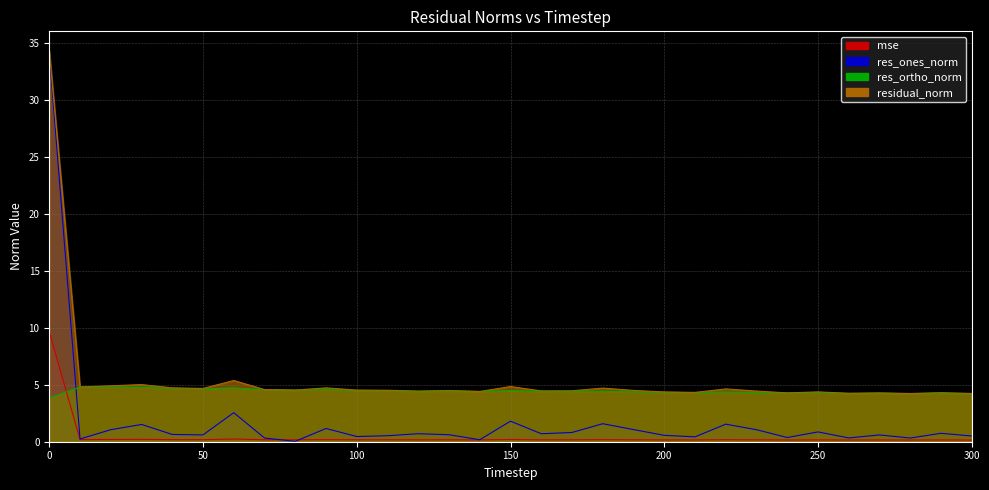

What is the difference between the residual_norm values at 290 and 140?

0.1